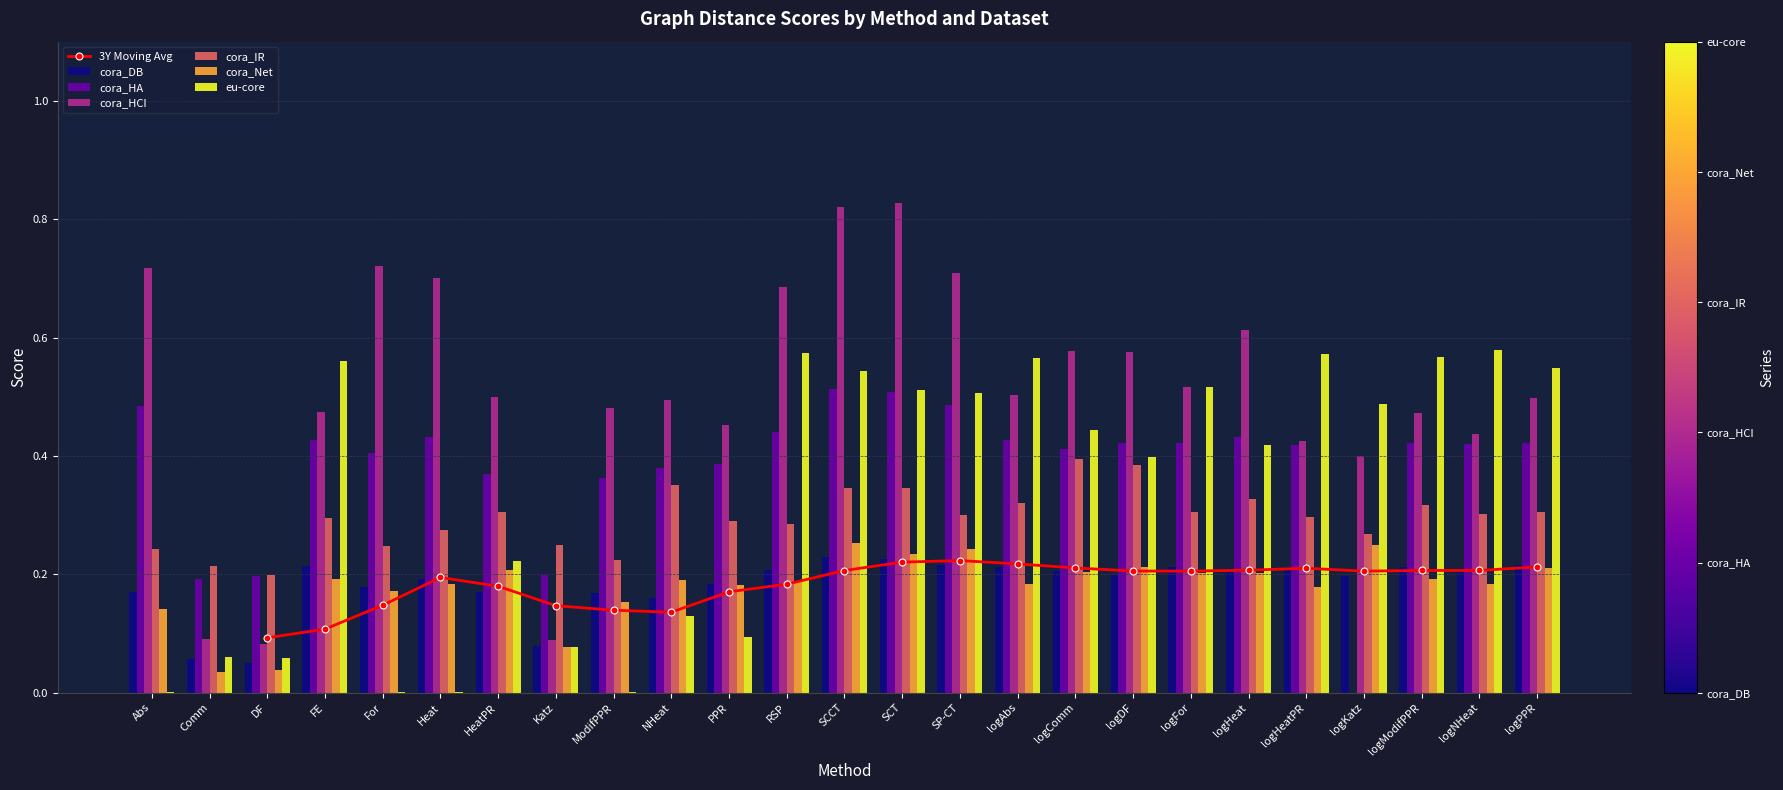

Are the bars grouped side by side (vs. stacked)?

Yes